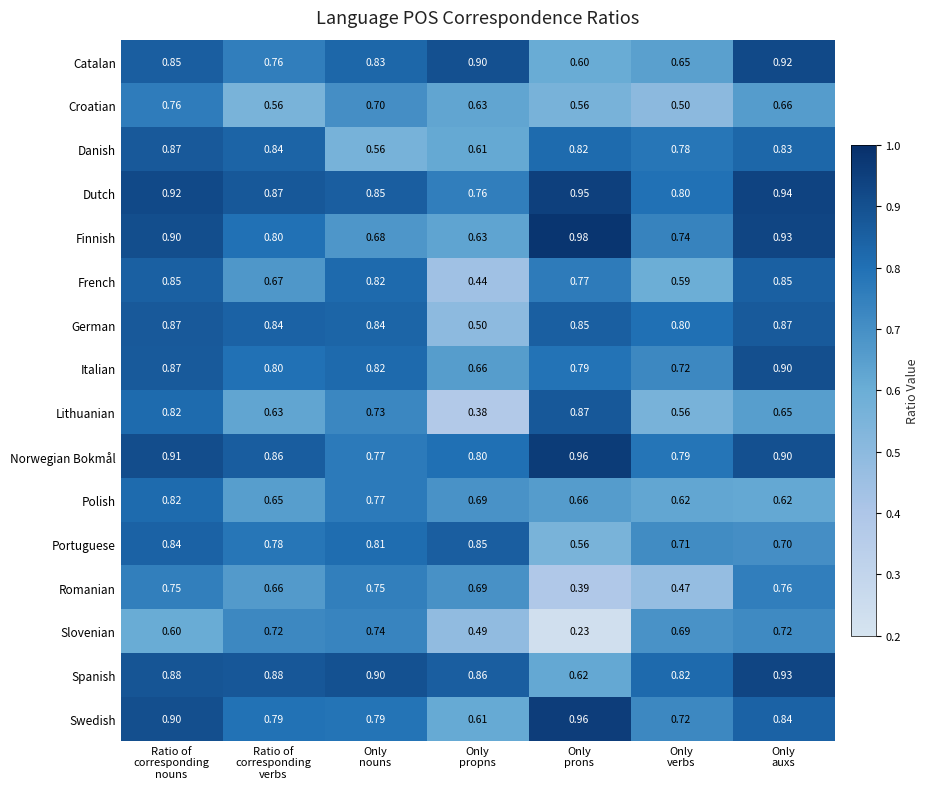

Which series has the widest spread of values?

Slovenian